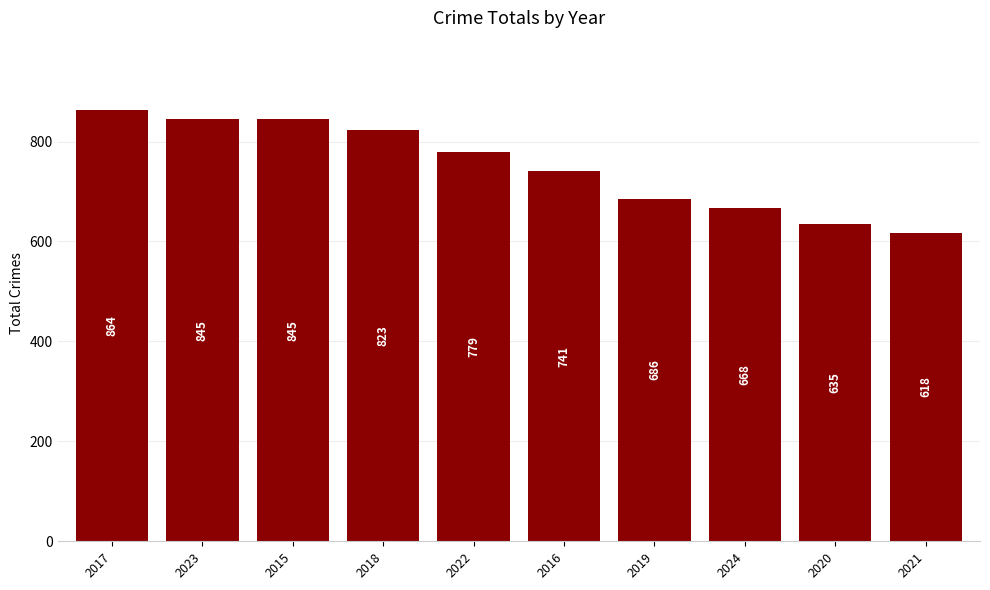

Reading left to right, what are all the values shown in this chart?

864	845	845	823	779	741	686	668	635	618